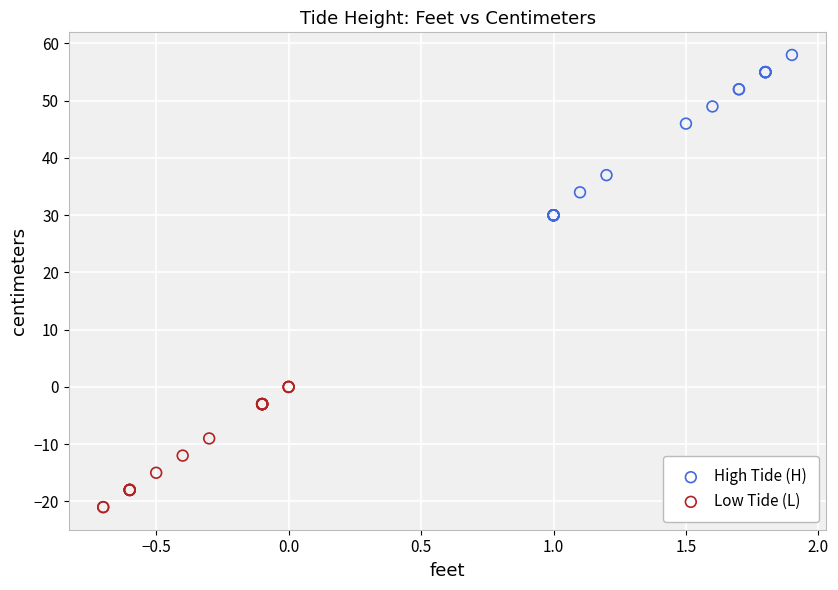

Which series reaches the minimum Y coordinate?

Low Tide (L)